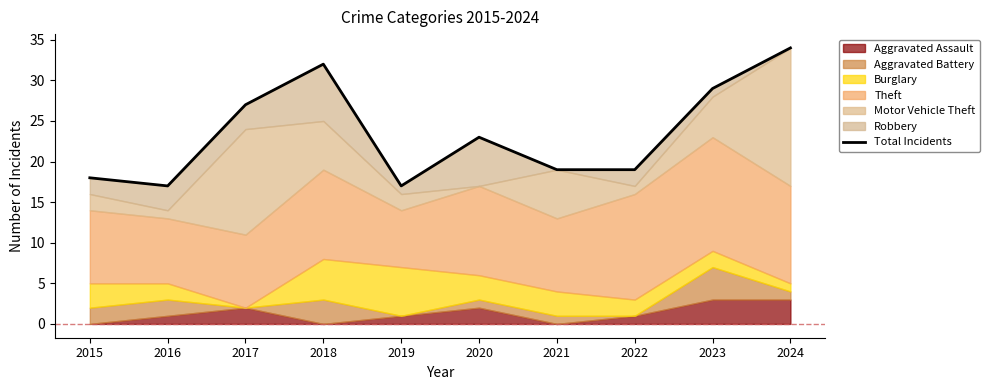

Where is the data nearest to the value 25?

2017